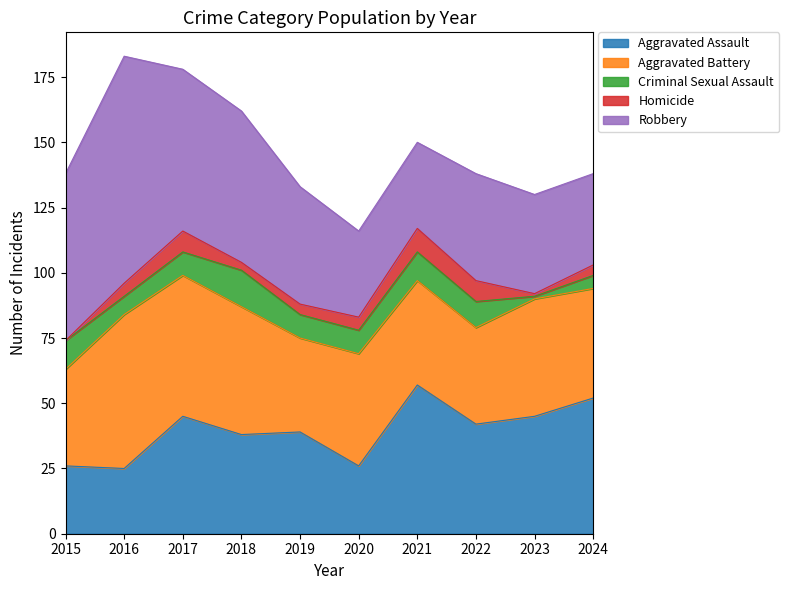

Where is the first local maximum for Homicide?

2017